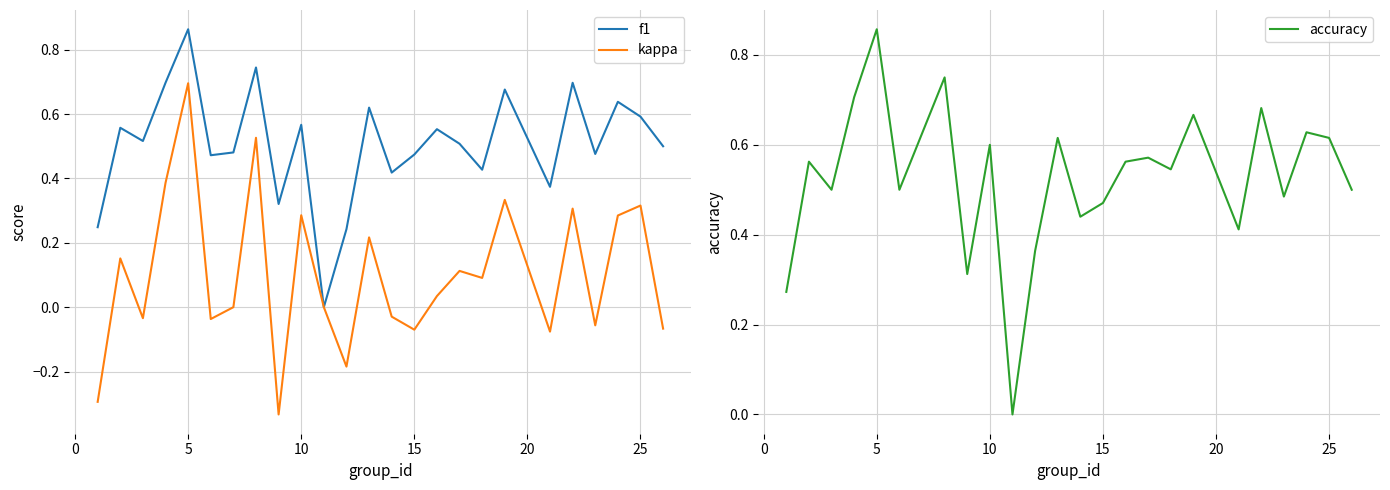

At which label does accuracy reach its peak?

5